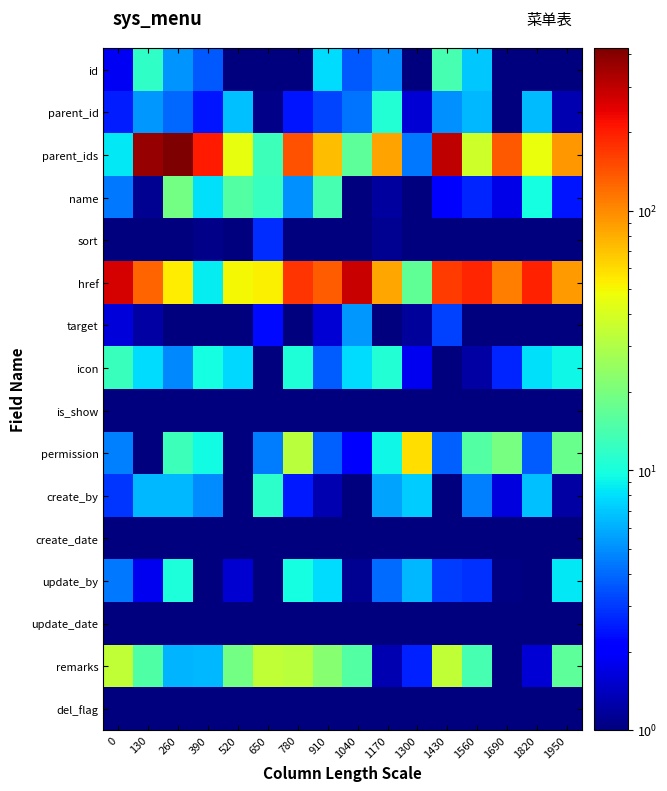

What is the maximum value shown in the chart?

421.2